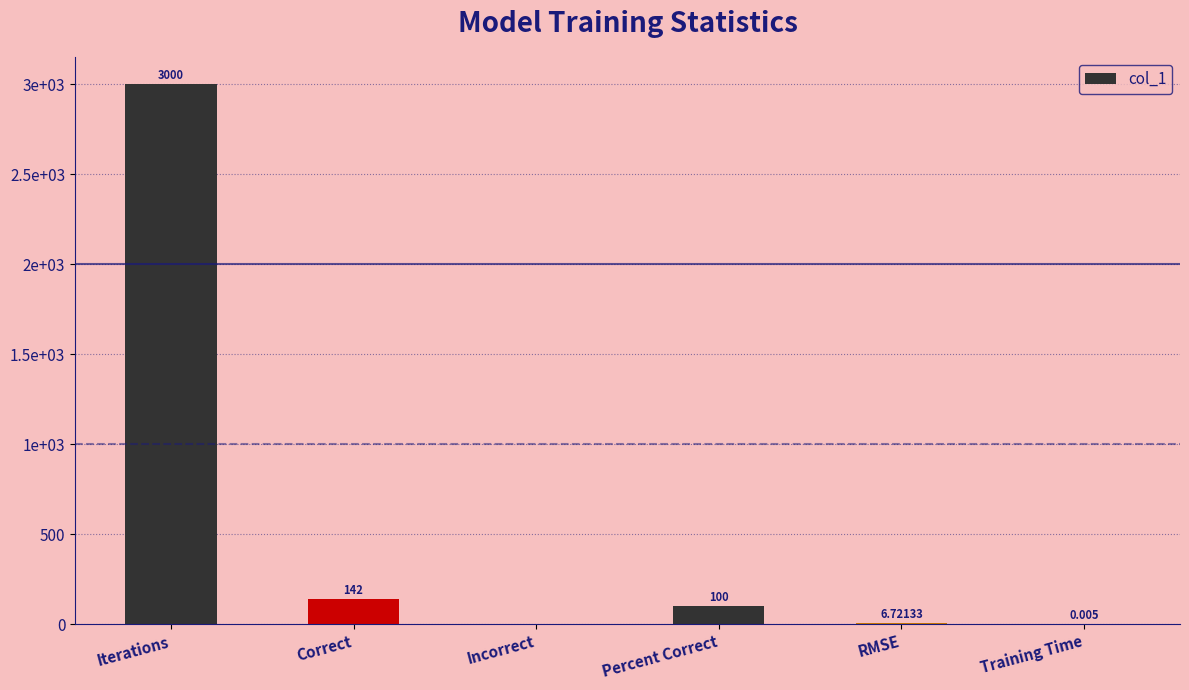

What is the change in value from Iterations to Correct?

-2858.0